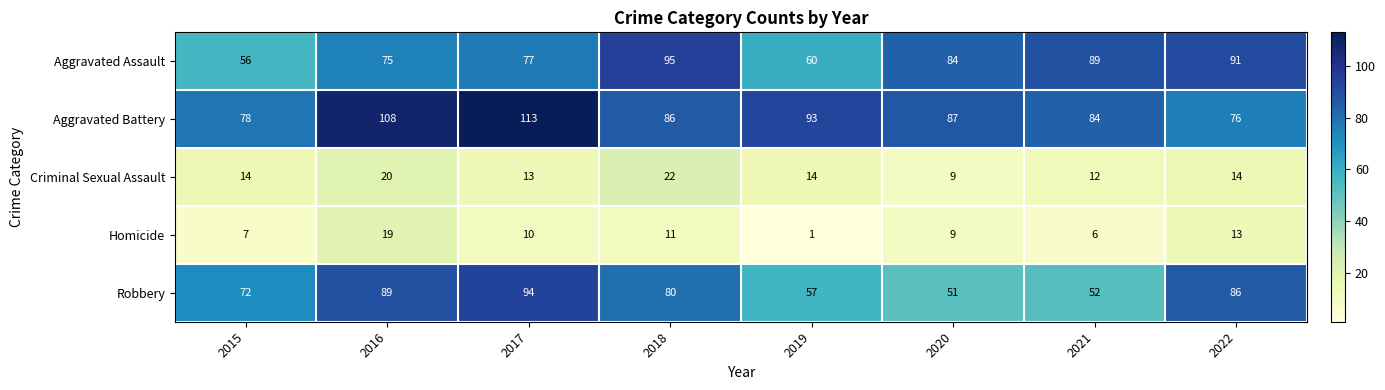

What is the difference between the highest and lowest values at 2018?

84